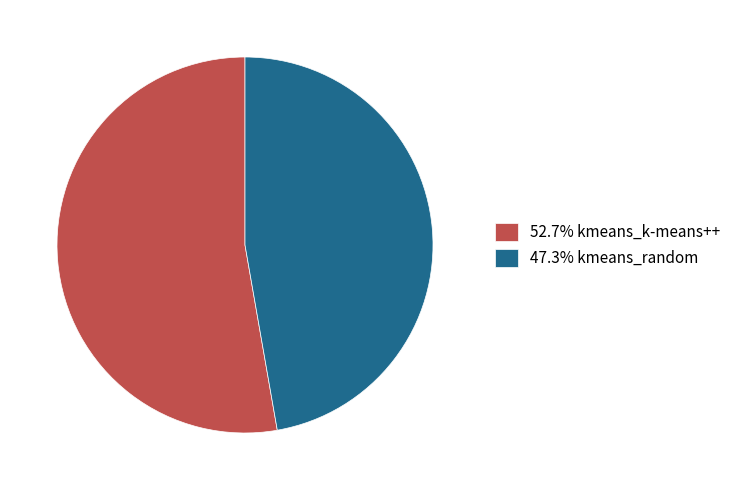

Do 52.7% kmeans_k-means++ and 47.3% kmeans_random together represent more than half of the pie?

Yes